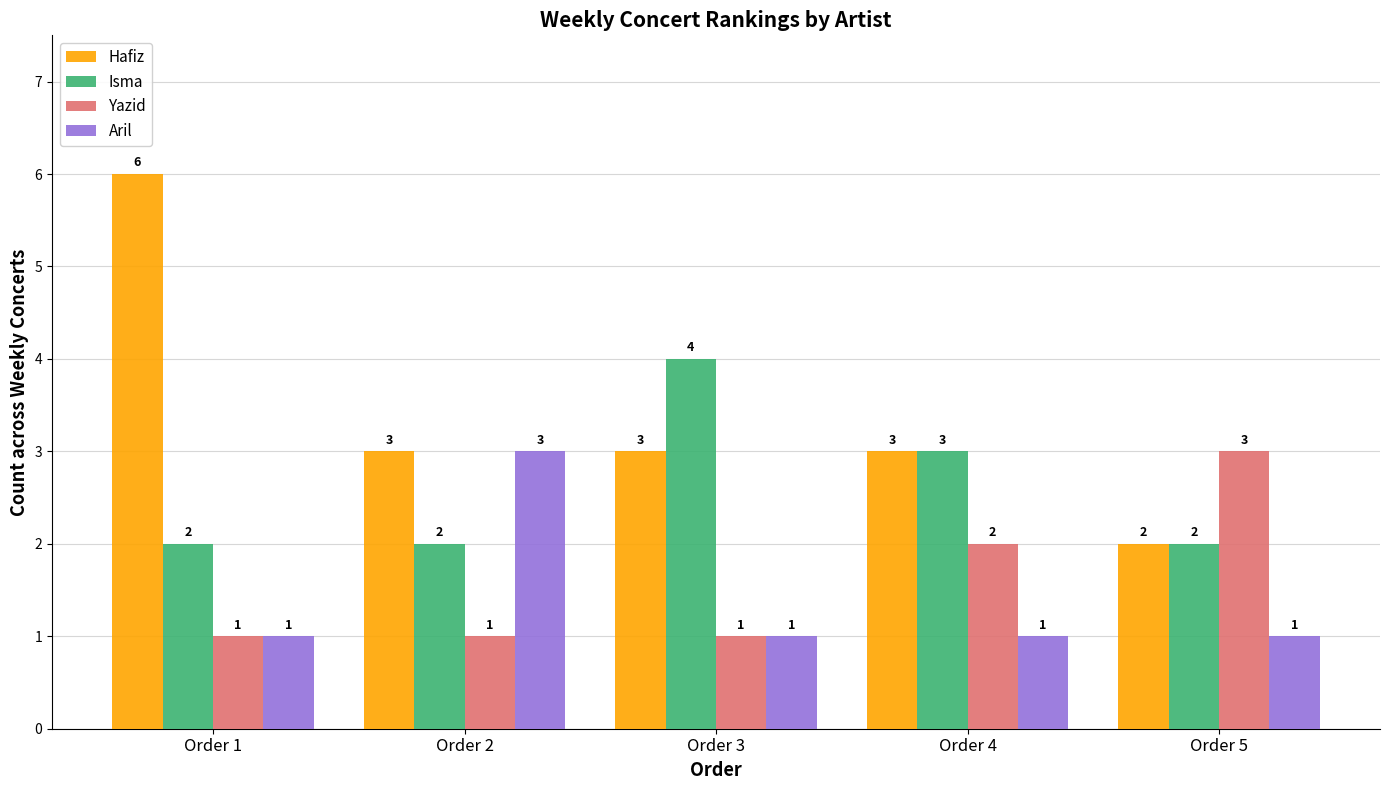

Which series changed the most between Order 2 and Order 4?

Aril